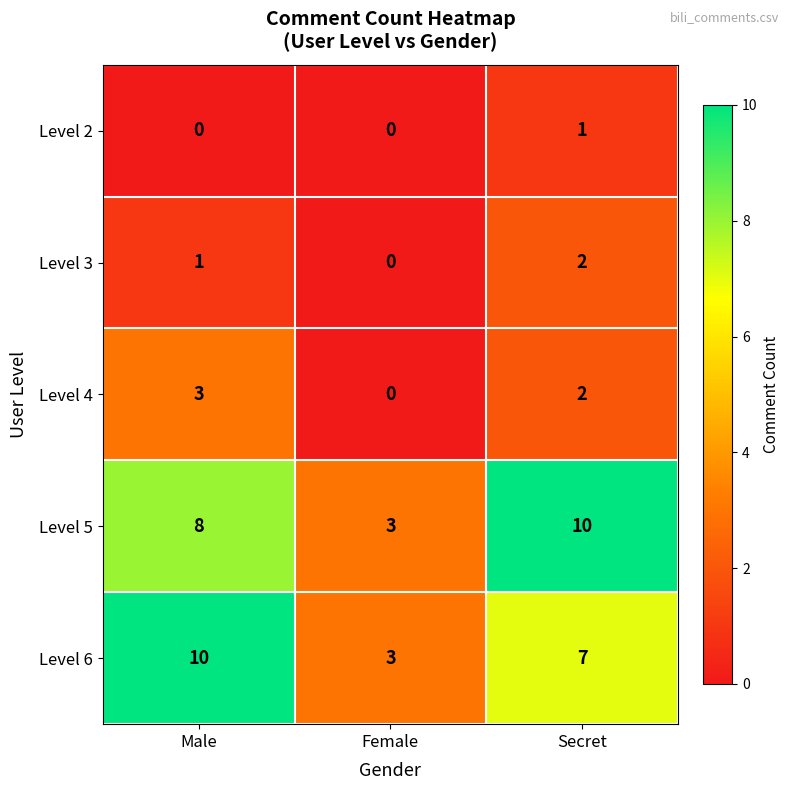

What is the sum of the Level 6 values at Male and Female?

13